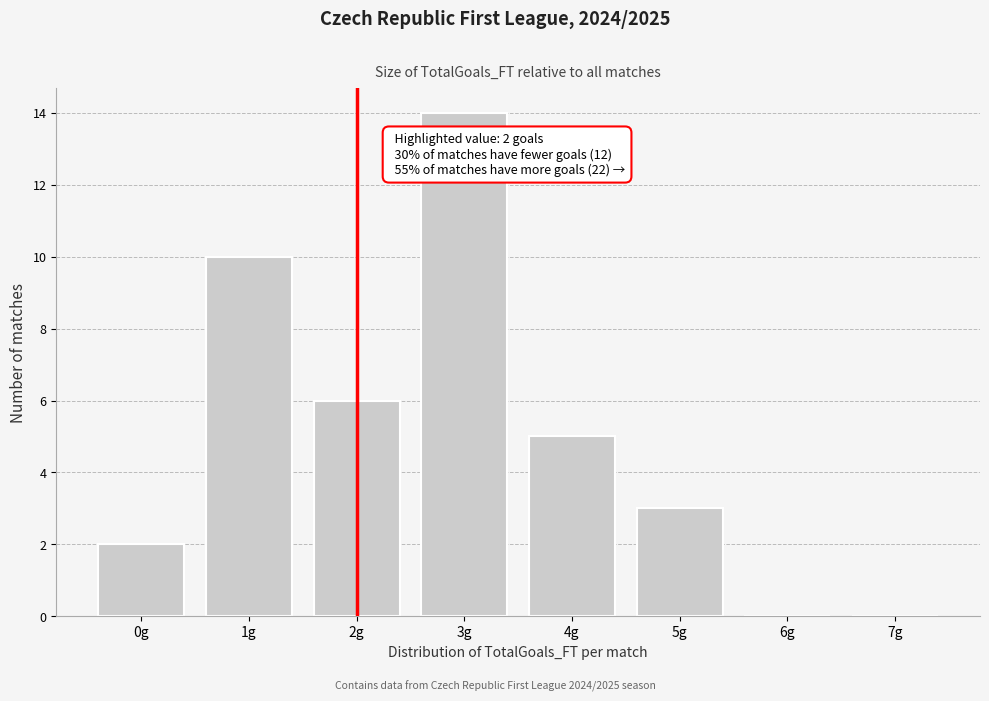

Reading right to left, transcribe all the data shown in this chart.

7g=0	6g=0	5g=3	4g=5	3g=14	2g=6	1g=10	0g=2